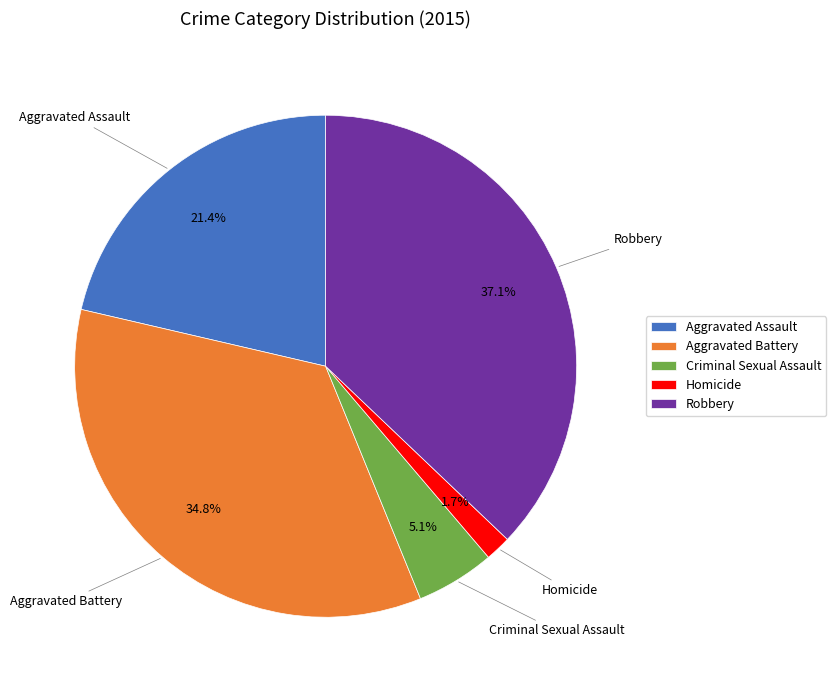

True or false: Homicide accounts for 2% of the total.

True